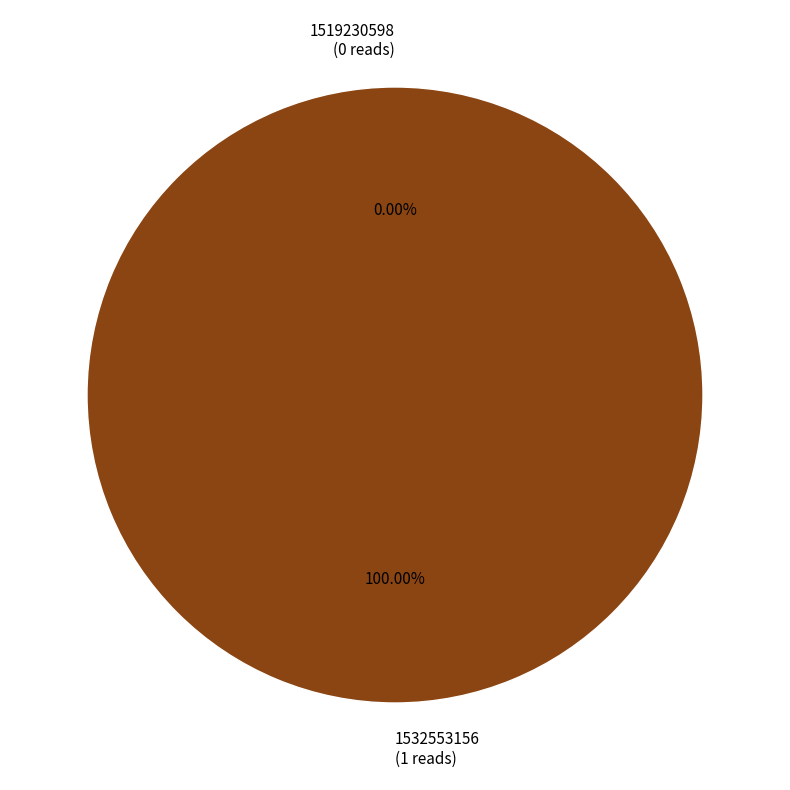

How many segments does this pie chart have?

2